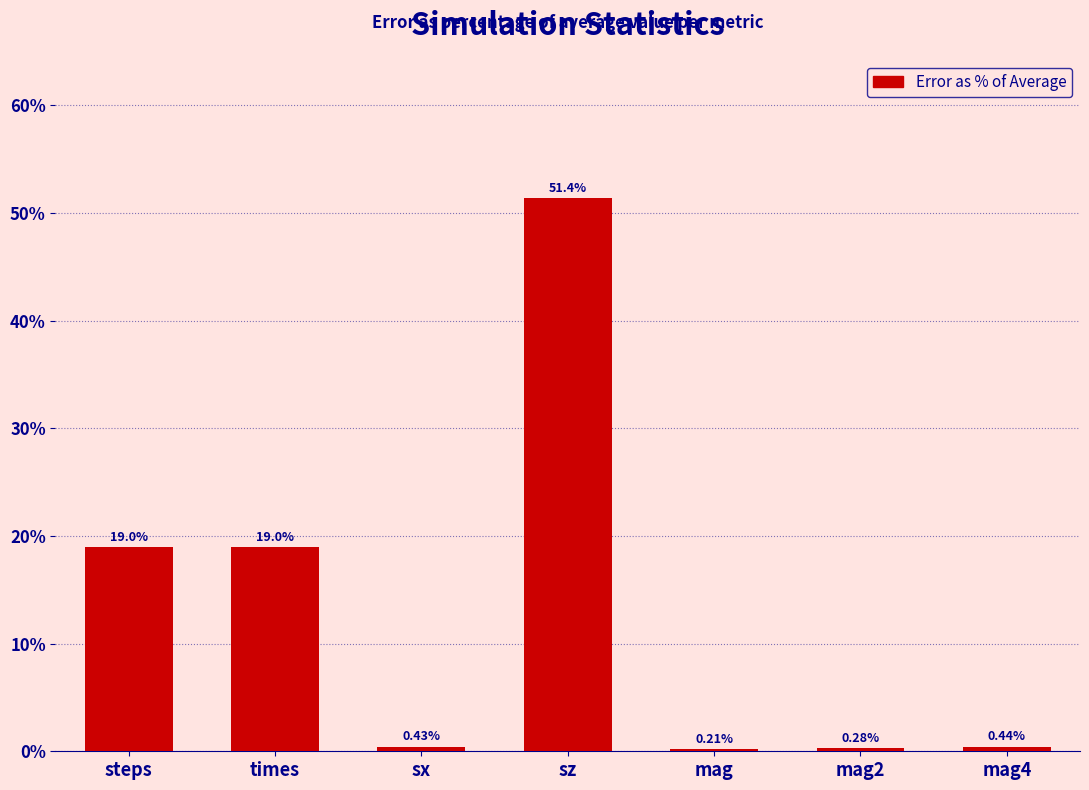

Which has a higher value, mag2 or sz?

sz